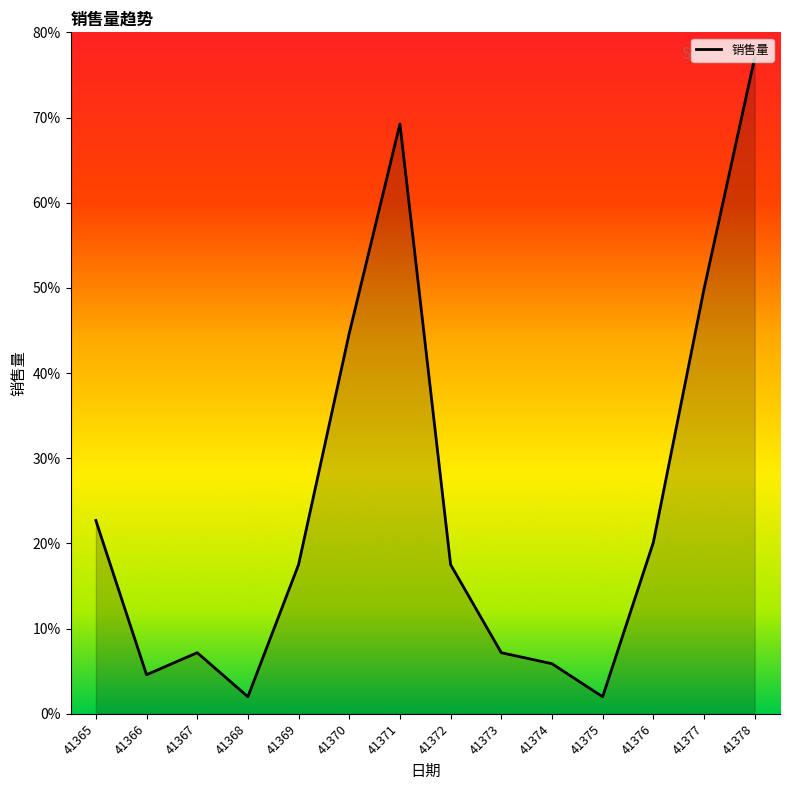

The value at 41371 is 69.2. True or false?

True